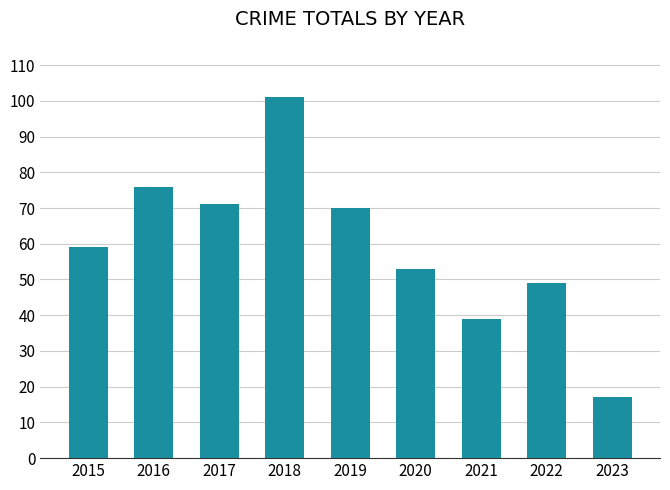

Is it true that the value at 2021 is 39?

True